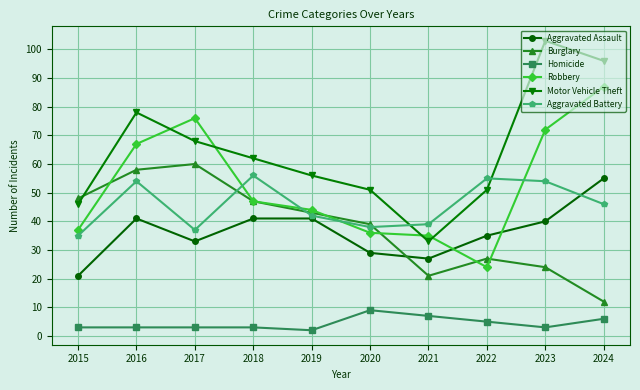

Read the Homicide value at 2019.

2